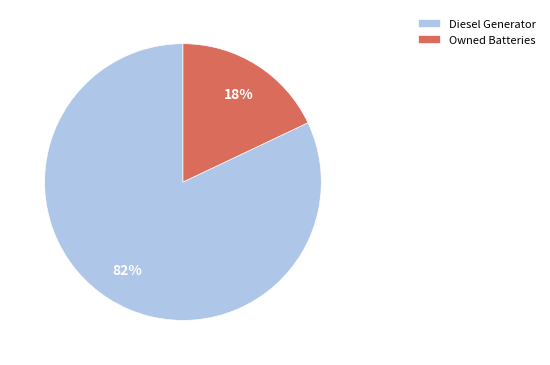

To the nearest percent, what is the difference between the Owned Batteries and Diesel Generator slice percentages?

64%